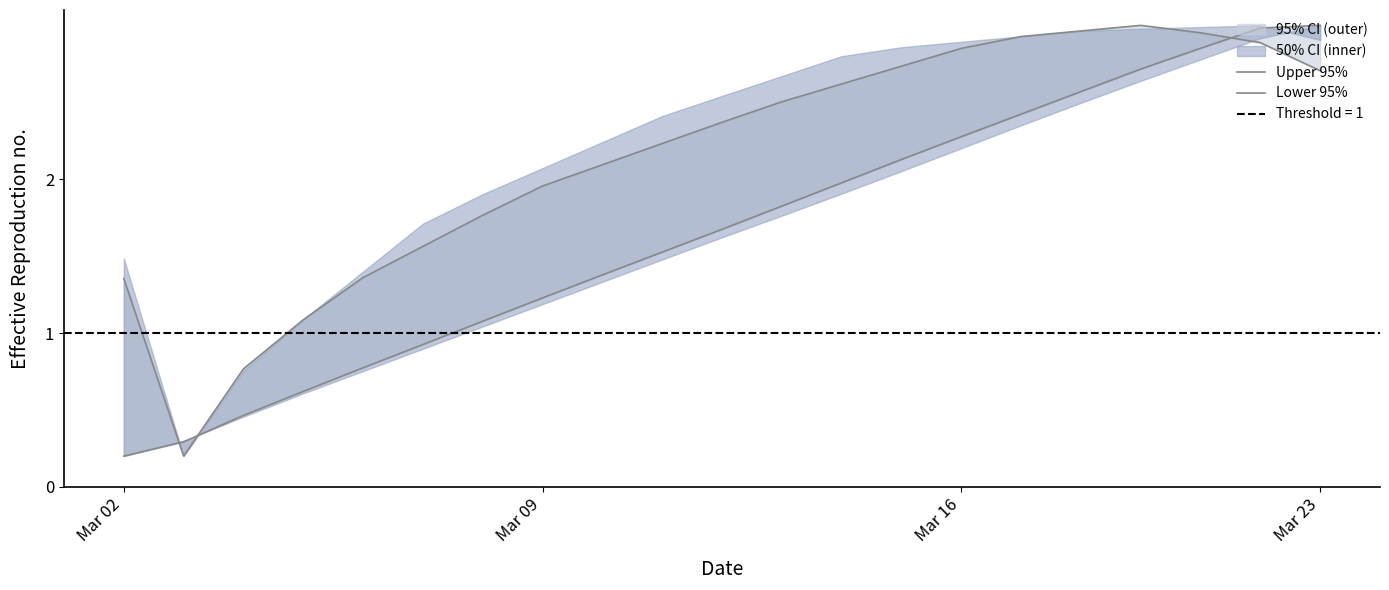

What is the sum of all Lower 95% values?

34.9